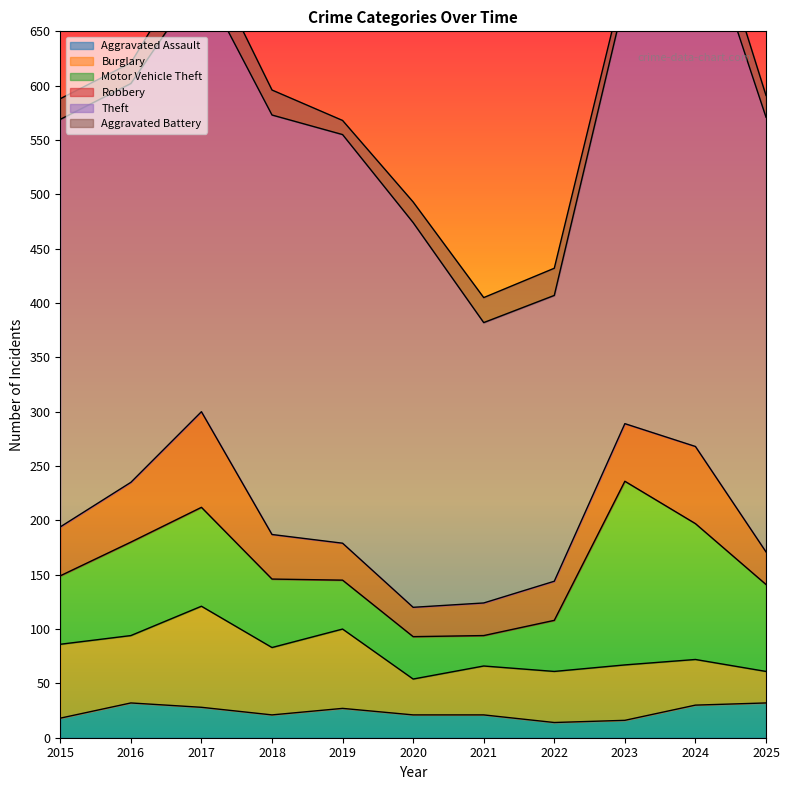

Which series has the widest spread of values?

Theft